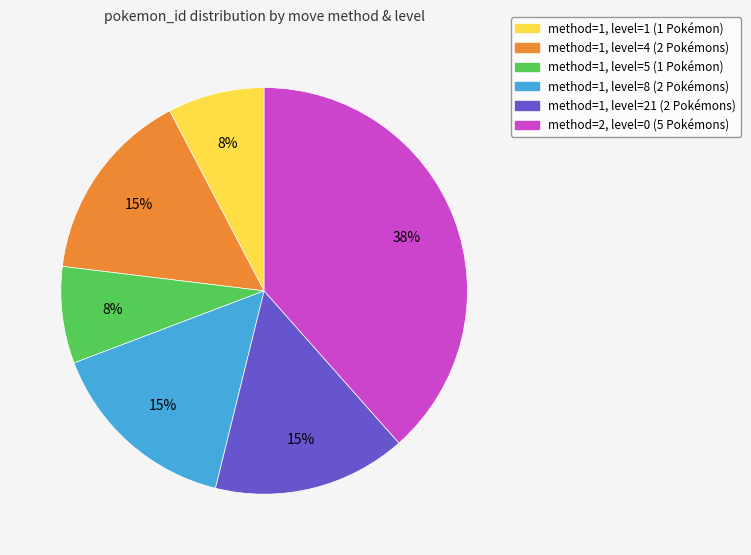

True or false: method=1, level=21 (2 Pokémons) accounts for 15% of the total.

True